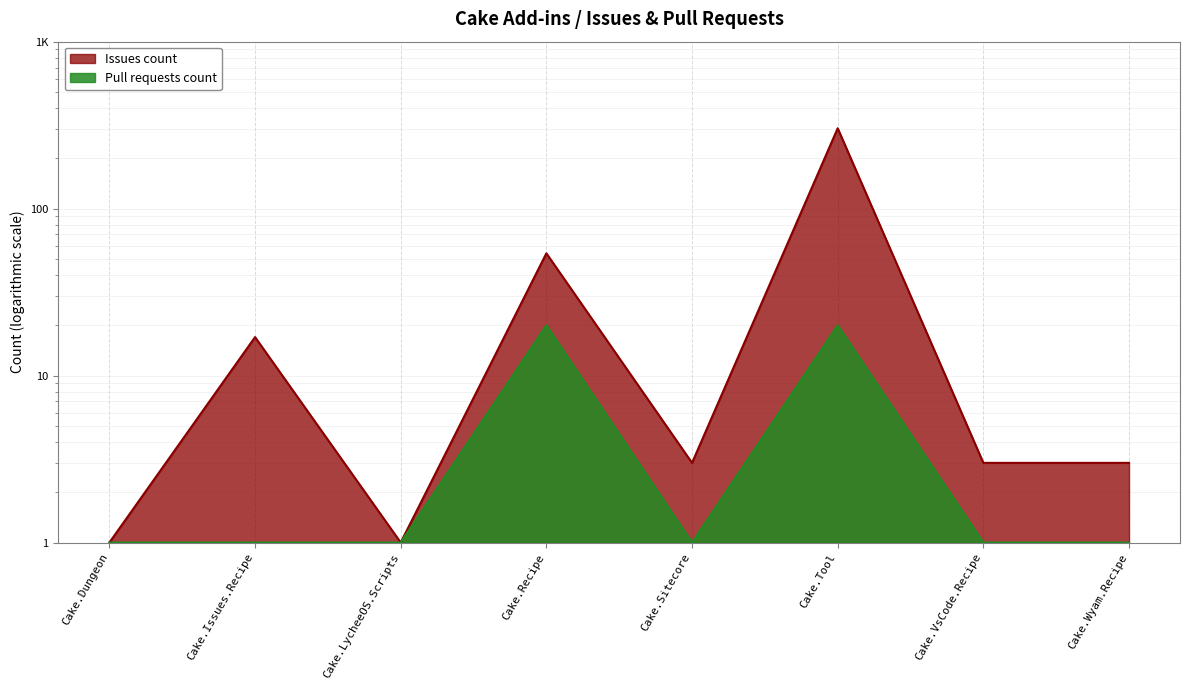

How many values in the Issues count series exceed 3?

3